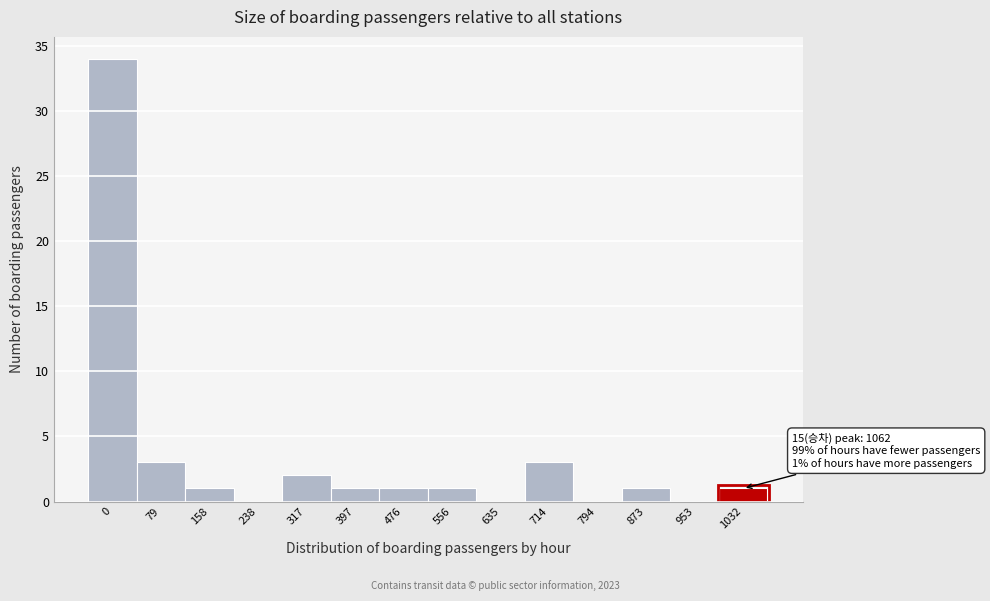

Reading left to right, transcribe all the data shown in this chart.

0=34	79=3	158=1	238=0	317=2	397=1	476=1	556=1	635=0	714=3	794=0	873=1	953=0	1032=1